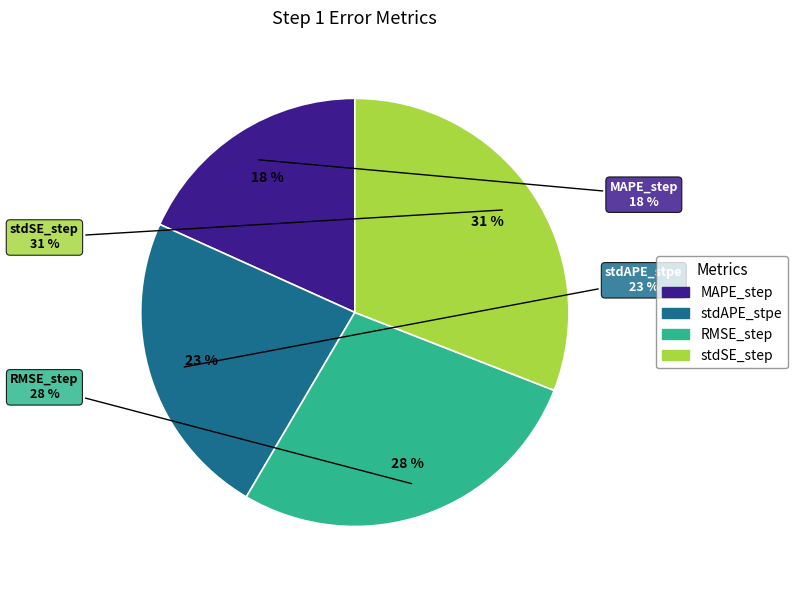

Which slice is the largest?

stdSE_step